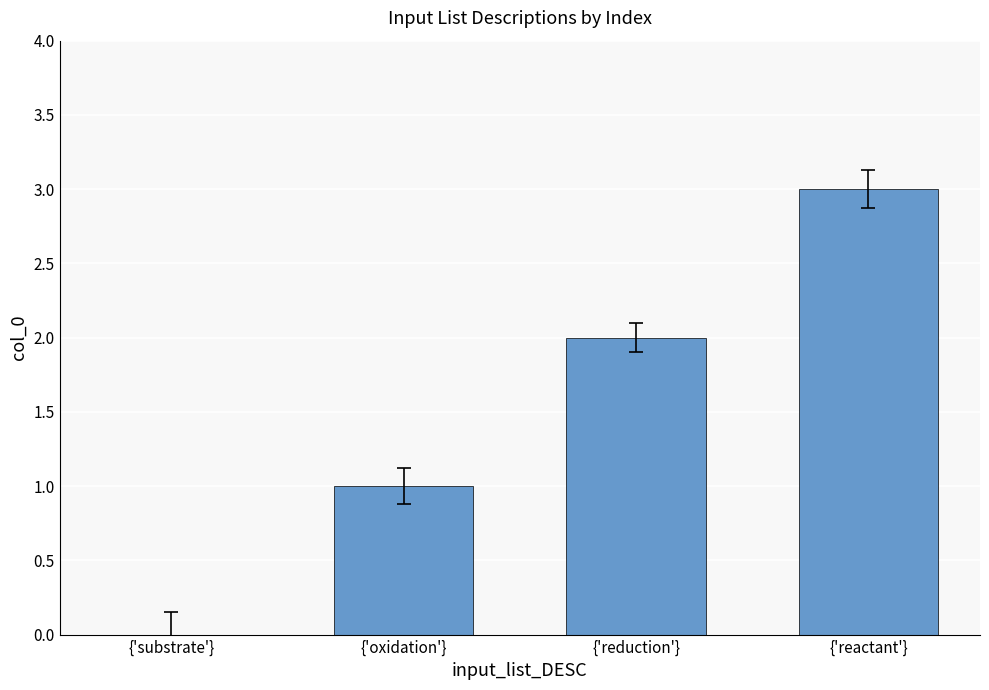

Count the number of categories in the chart.

4